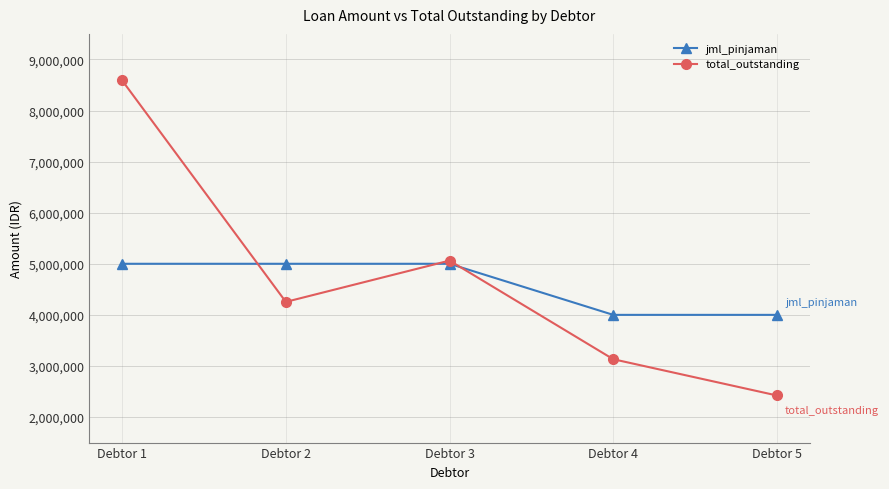

How many categories are shown in the chart?

5